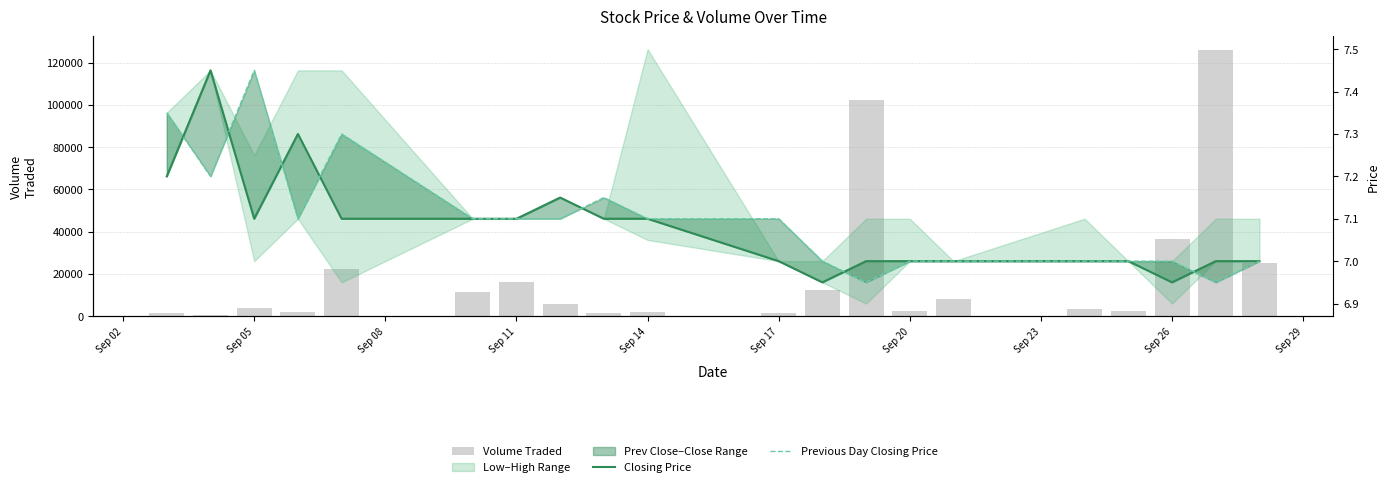

Rank the series by their maximum value, from highest to lowest.

Volume Traded, Closing Price, Previous Day Closing Price